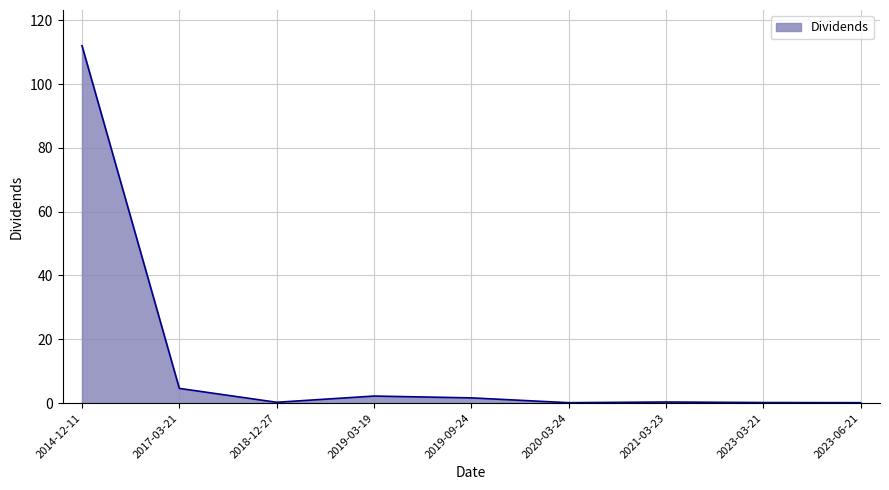

What is the greatest value displayed?

112.0